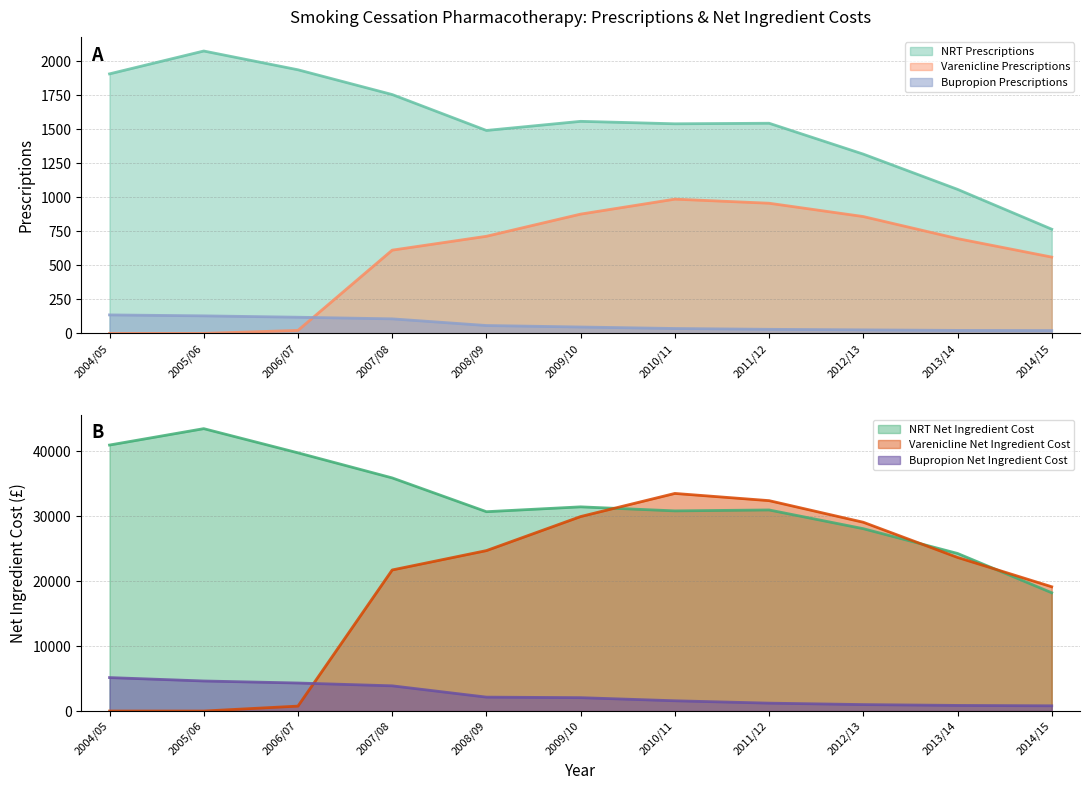

At which category does the chart reach its minimum across all series?

2004/05